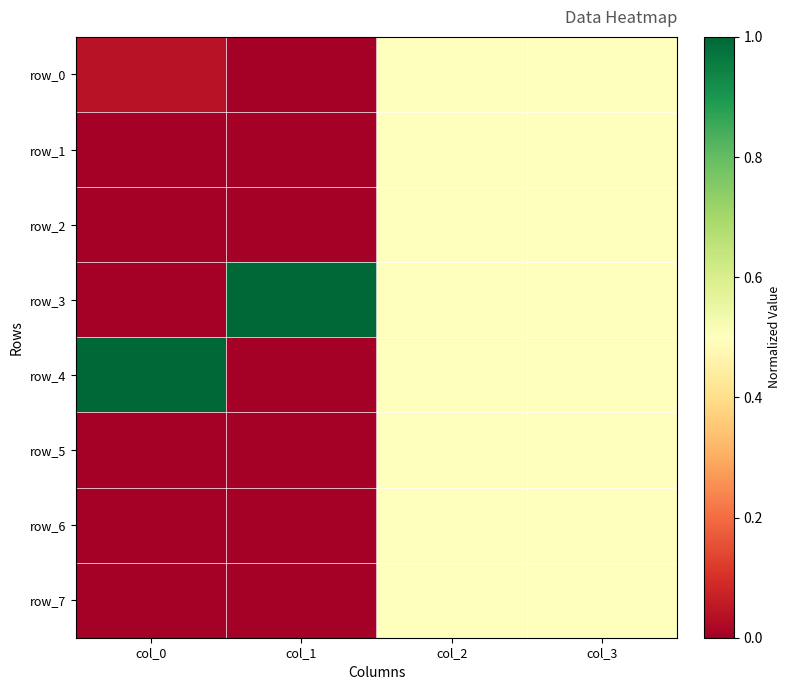

Reading left to right, transcribe all the data shown in this chart.

row_0: col_0=0.0	col_1=0.0	col_2=0.5	col_3=0.5
row_1: col_0=0.0	col_1=0.0	col_2=0.5	col_3=0.5
row_2: col_0=0.0	col_1=0.0	col_2=0.5	col_3=0.5
row_3: col_0=0.0	col_1=1.0	col_2=0.5	col_3=0.5
row_4: col_0=1.0	col_1=0.0	col_2=0.5	col_3=0.5
row_5: col_0=0.0	col_1=0.0	col_2=0.5	col_3=0.5
row_6: col_0=0.0	col_1=0.0	col_2=0.5	col_3=0.5
row_7: col_0=0.0	col_1=0.0	col_2=0.5	col_3=0.5